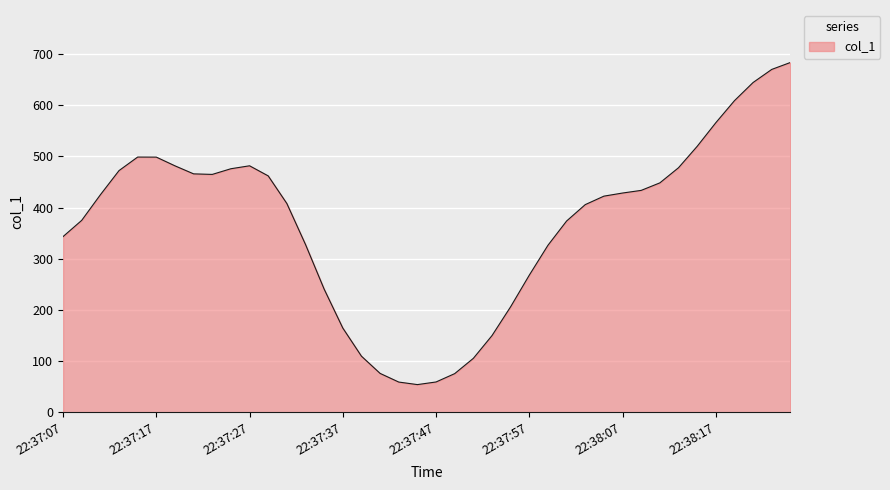

What is the difference between the maximum and minimum values?

628.9